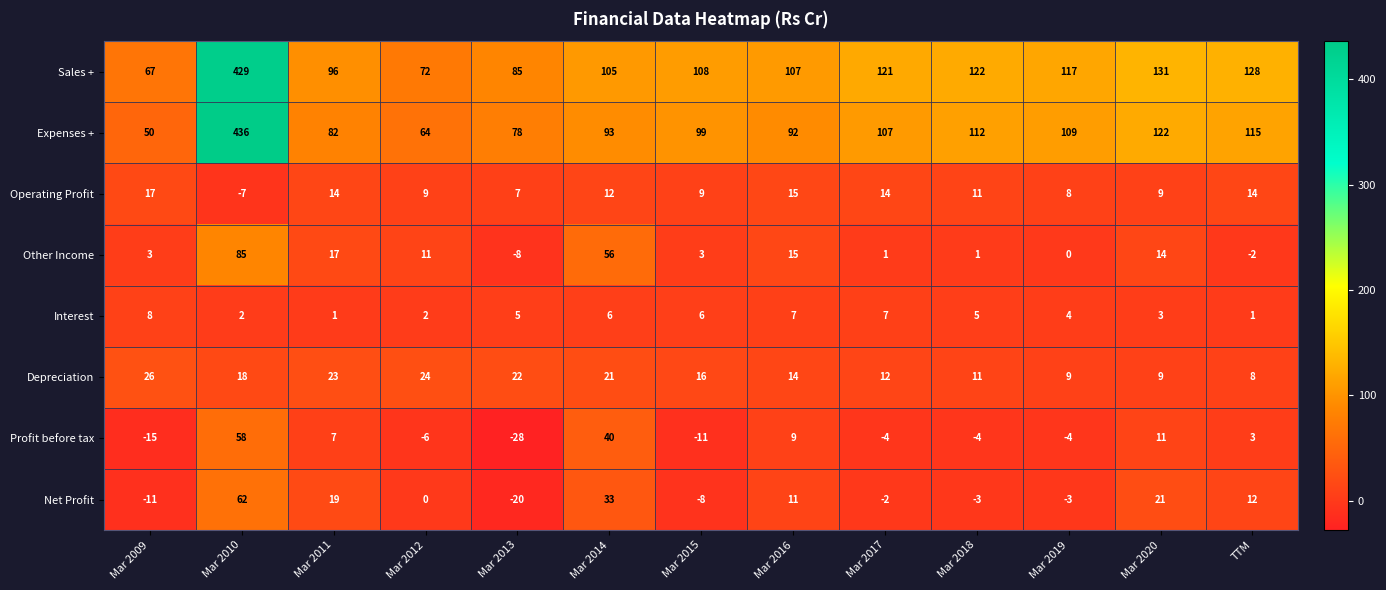

At how many categories does at least one series exceed 24?

13